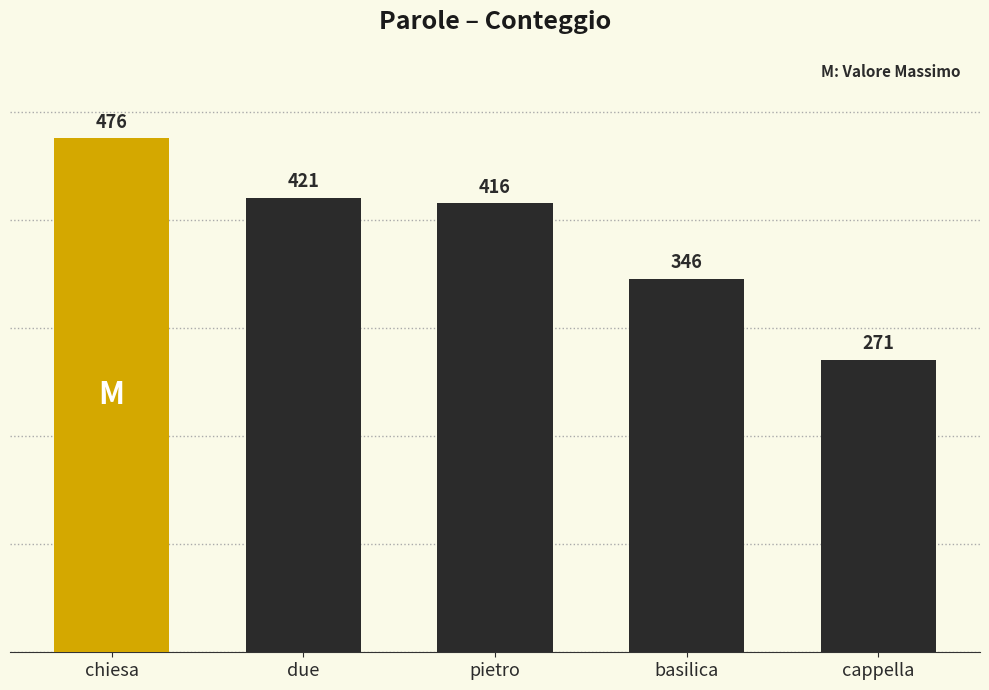

The value at chiesa is 476. True or false?

True